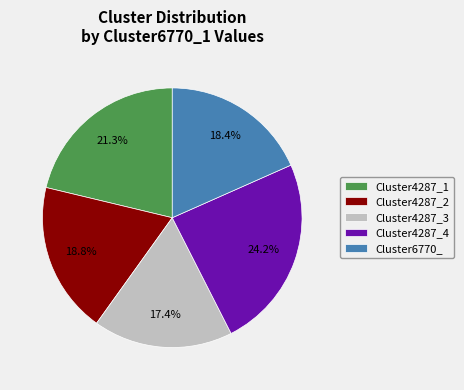

Does Cluster6770_ account for over 50% of the chart?

No